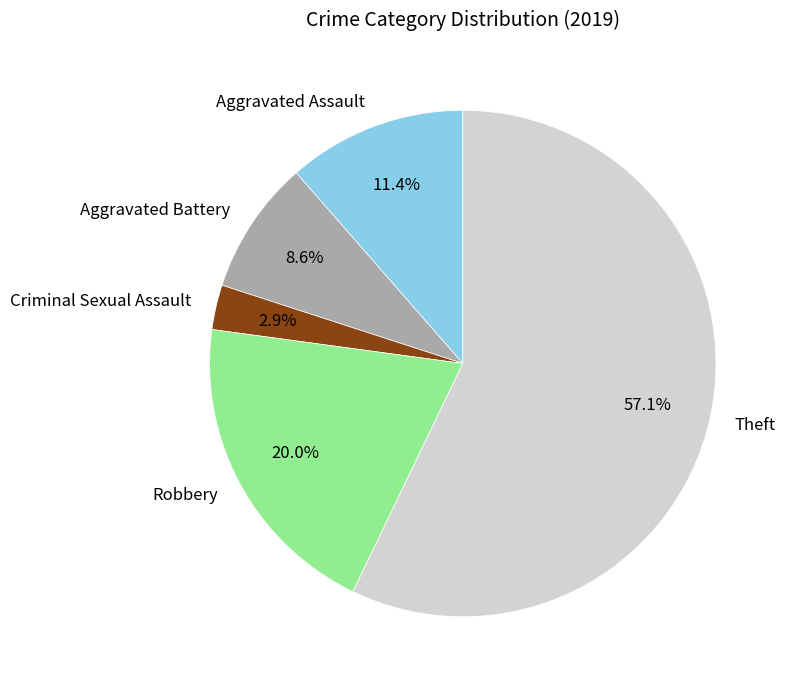

What is the smallest slice in the pie chart?

Criminal Sexual Assault